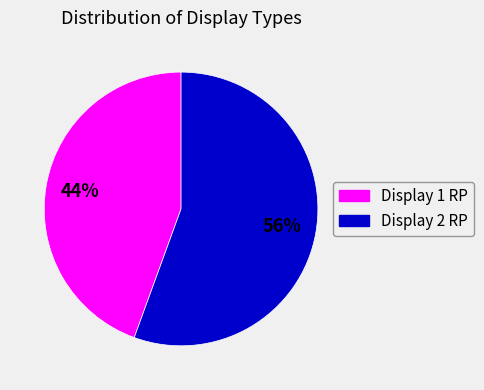

To the nearest percent, what is the average slice percentage?

50%